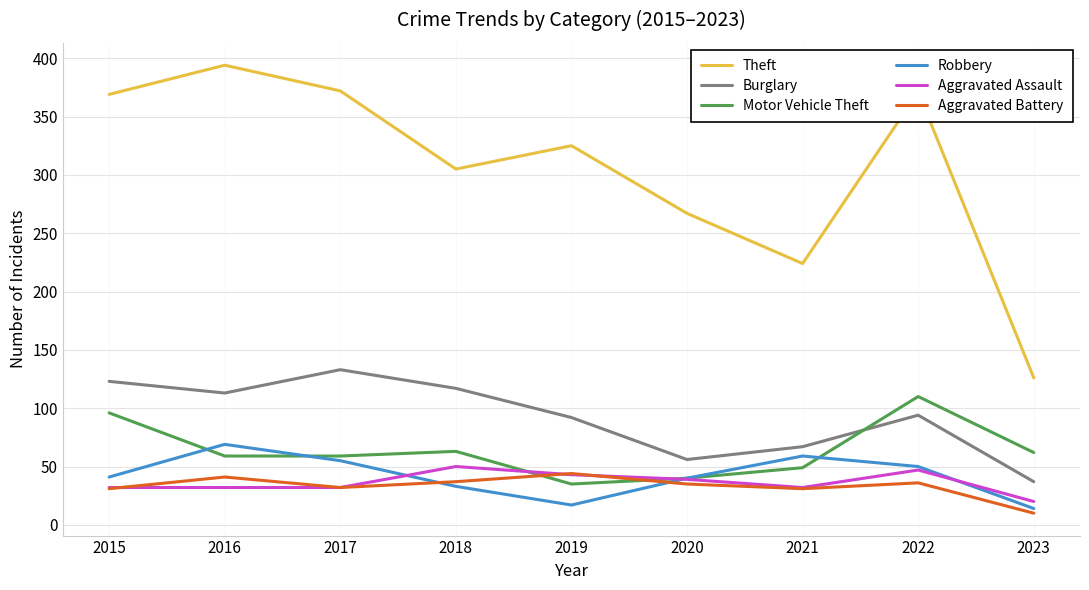

What is the maximum value for Robbery?

69